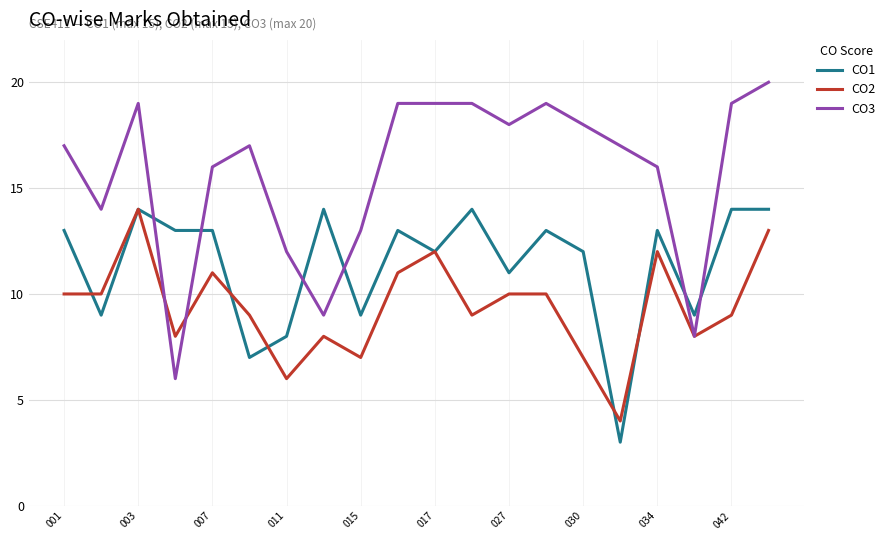

What is the maximum value shown in the chart?

20